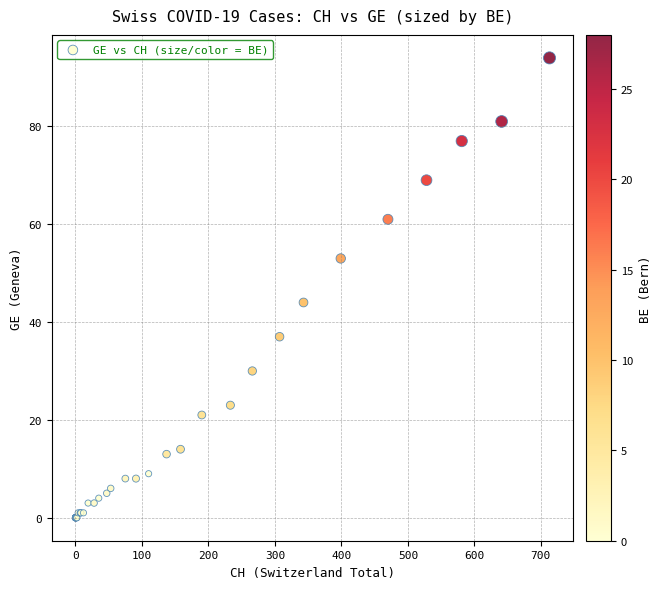

What Y value in the scatter plot is closest to 47?

44